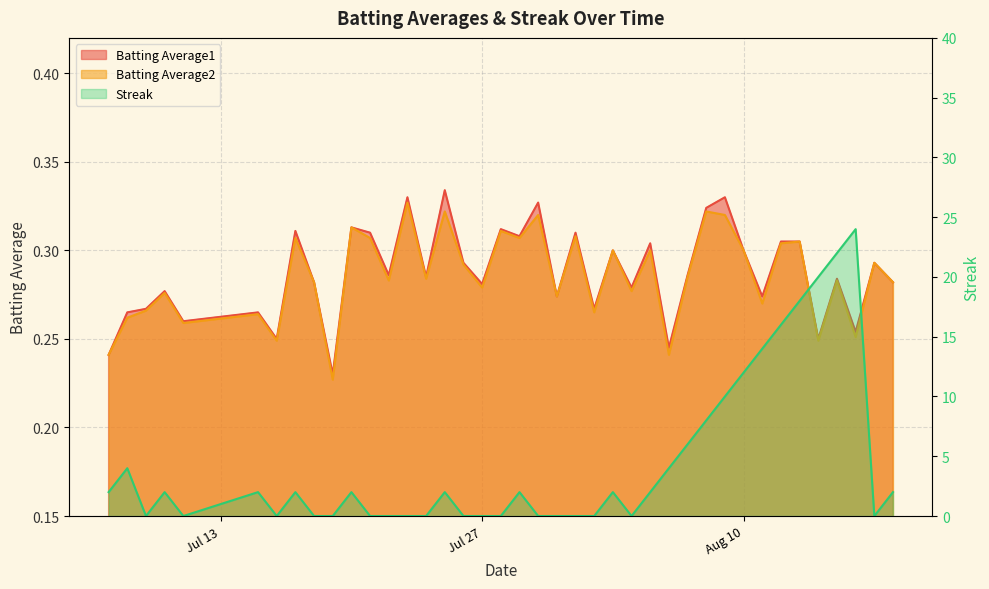

What is the spread (max minus min) of values at 2010-08-11?

13.7